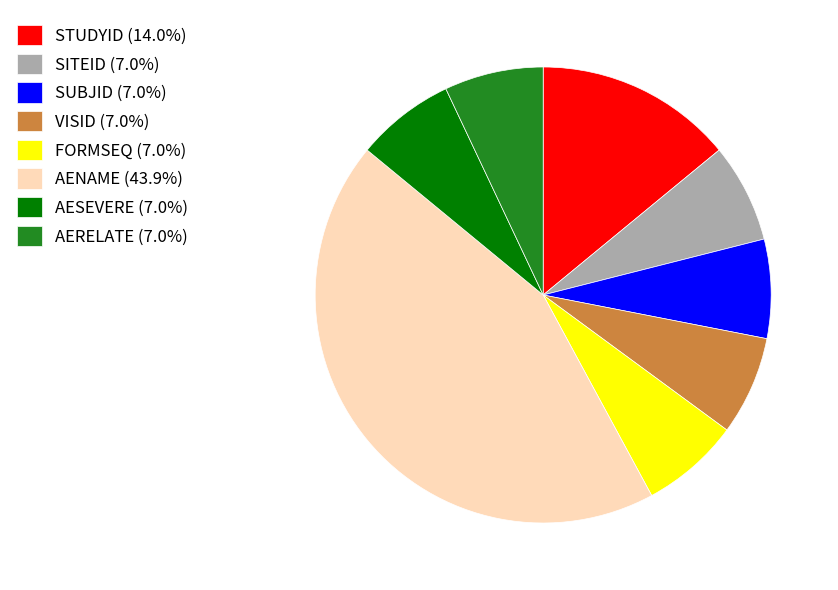

How many segments does this pie chart have?

8